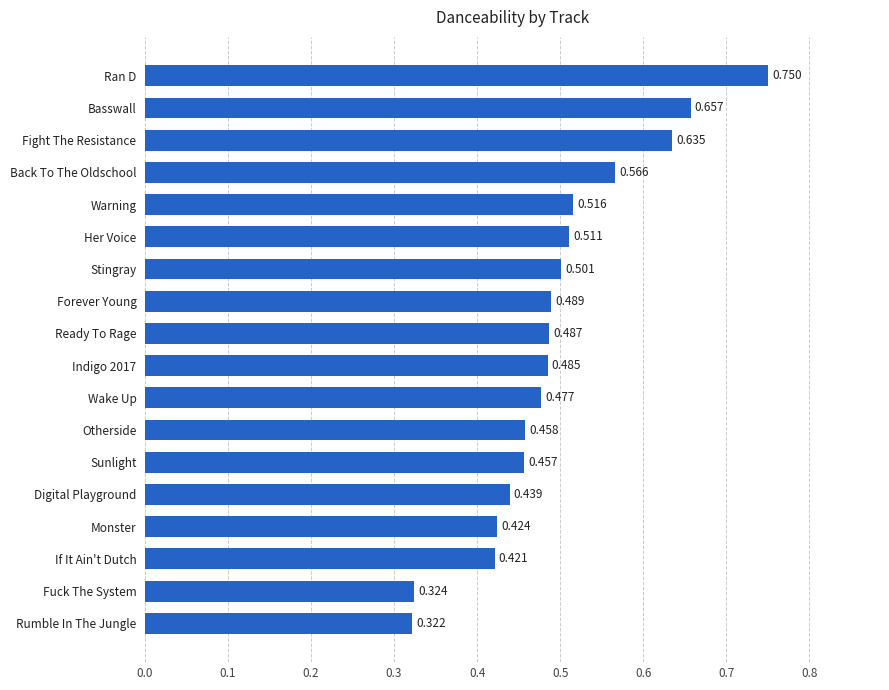

List the labels in order of value, largest first.

Ran D, Basswall, Fight The Resistance, Back To The Oldschool, Warning, Her Voice, Stingray, Forever Young, Ready To Rage, Indigo 2017, Wake Up, Otherside, Sunlight, Digital Playground, Monster, If It Ain't Dutch, Fuck The System, Rumble In The Jungle